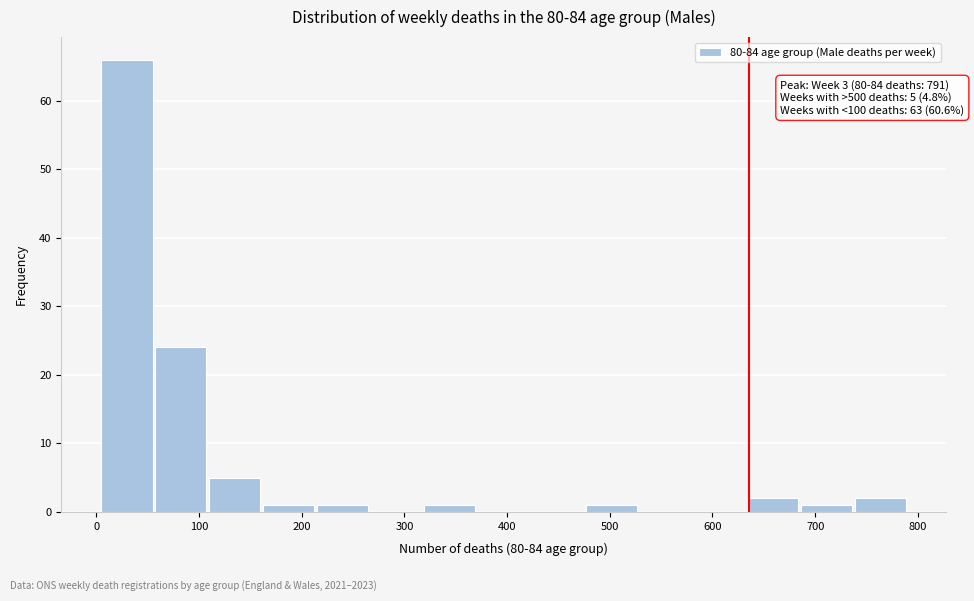

Over which range of the x-axis is the bar tallest?

10 to 60